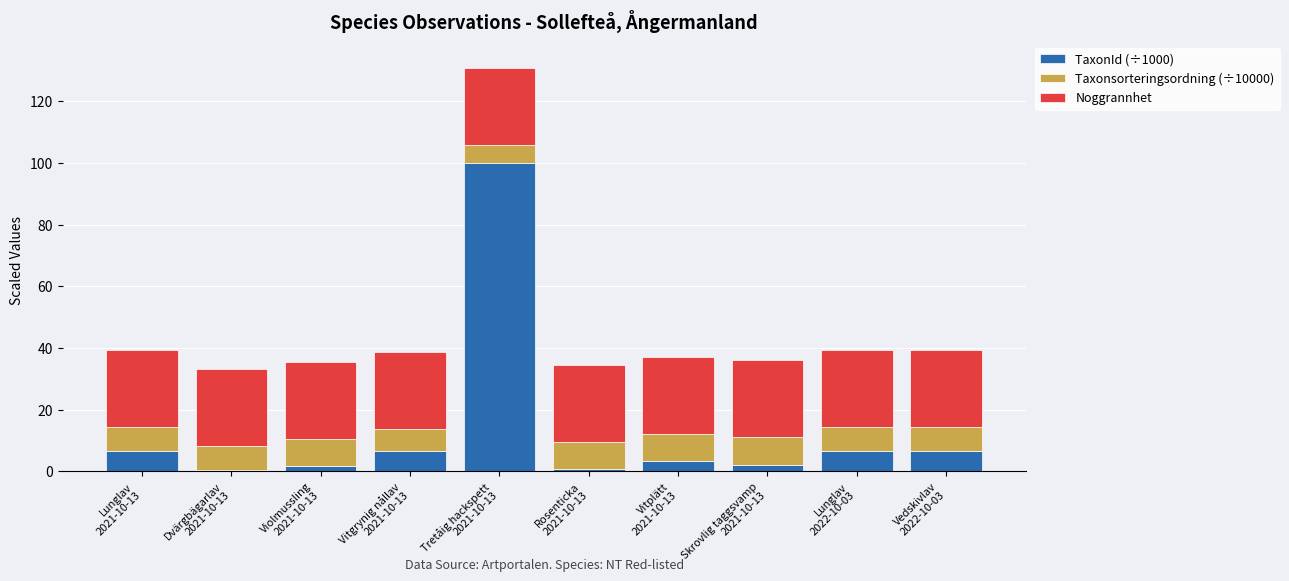

What is the sum of all TaxonId (÷1000) values?

133.8